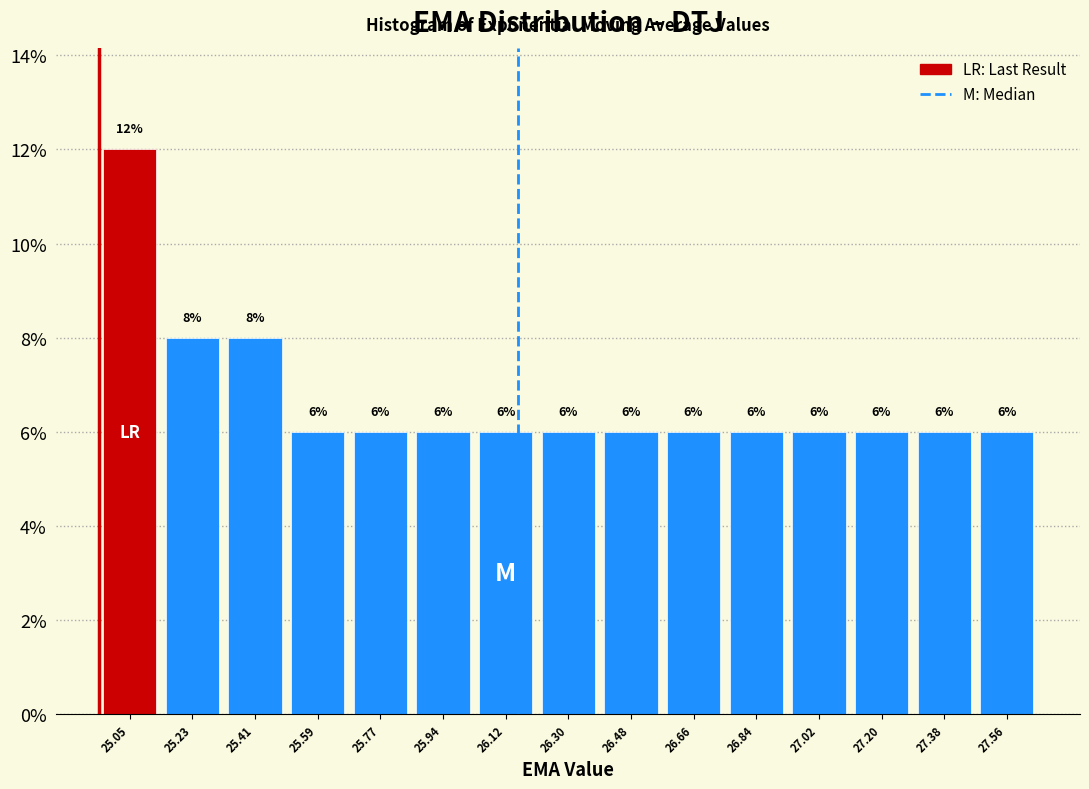

Which range on the x-axis has the tallest bar?

24.96 to 25.14